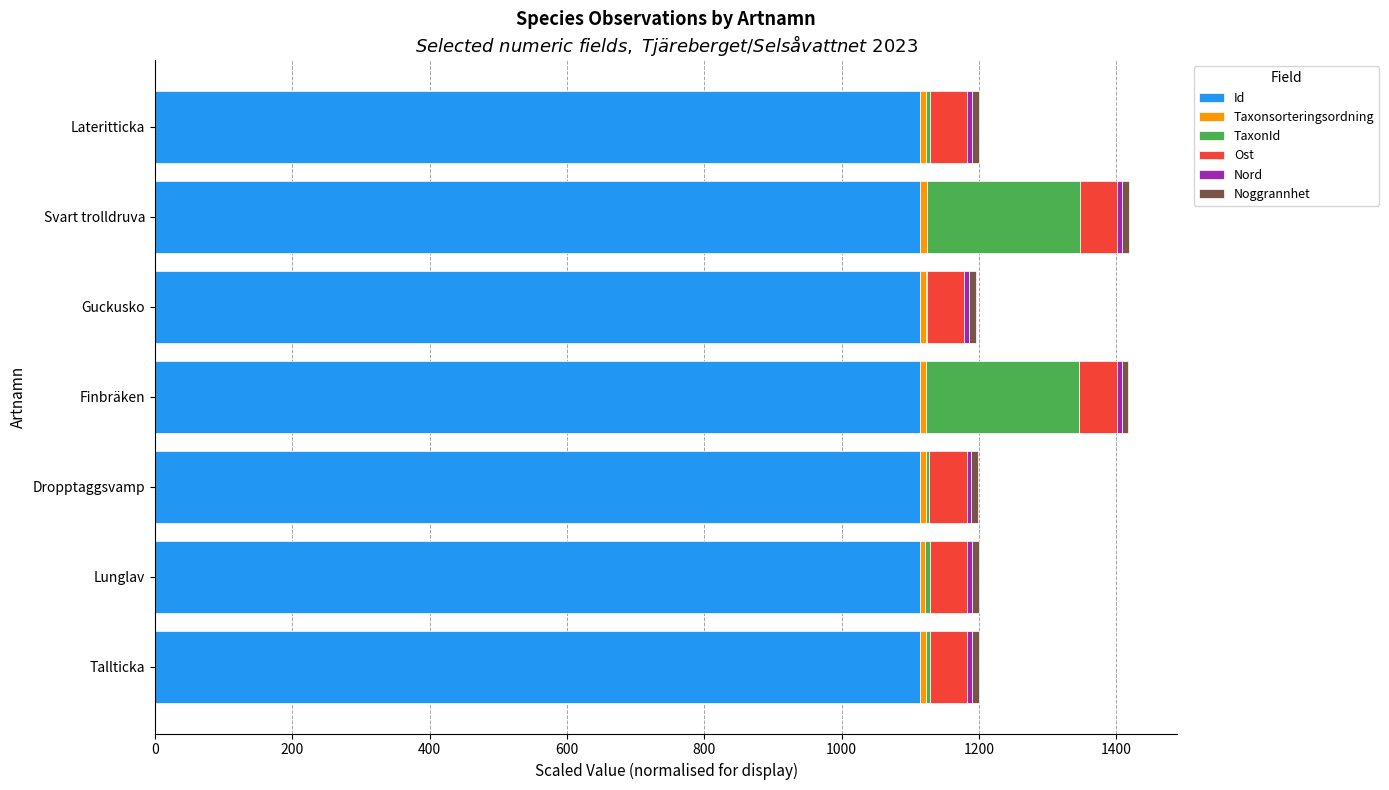

What is the maximum value for Id?

1114.0